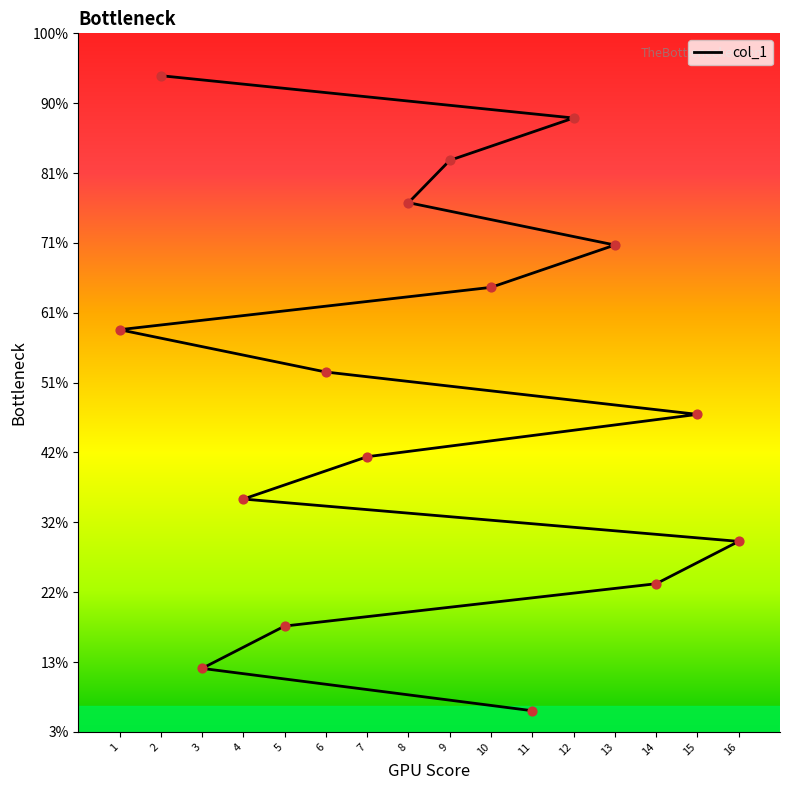

Between 5 and 10, which is larger?

10